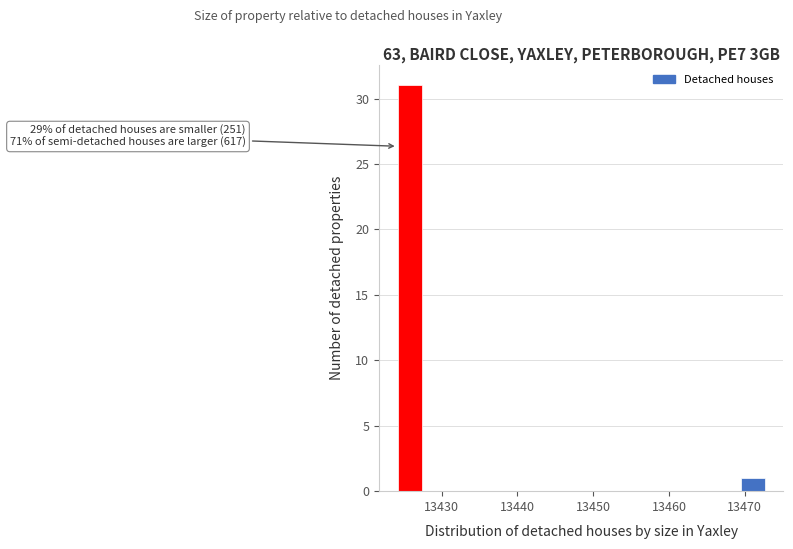

Read against the x-axis, roughly where is the centre of the tallest bar?

13426